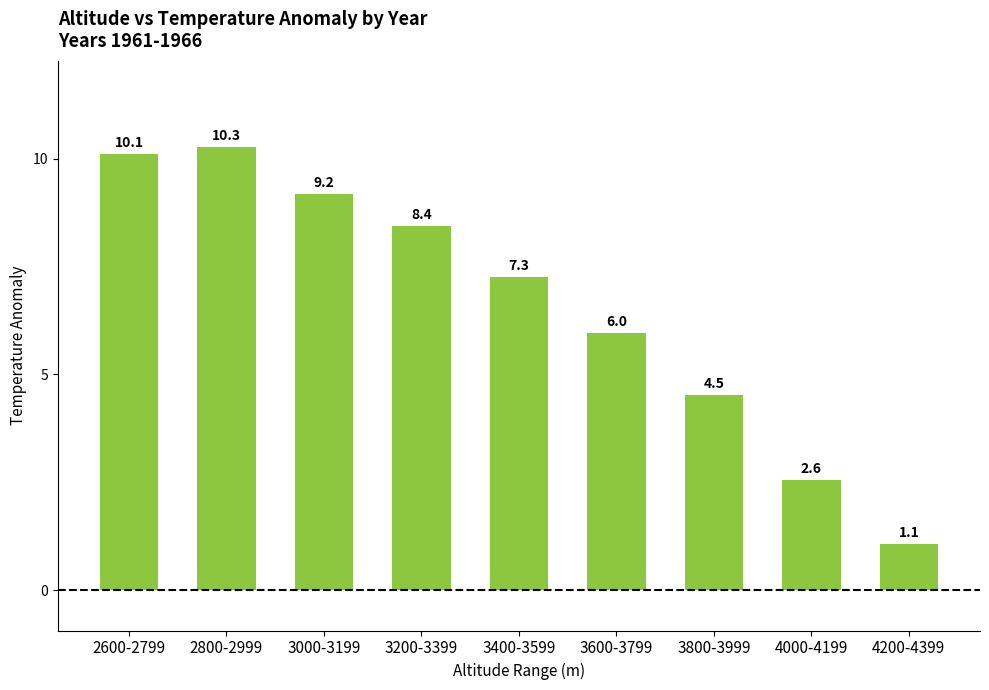

List the labels in order of value, smallest first.

4200-4399, 4000-4199, 3800-3999, 3600-3799, 3400-3599, 3200-3399, 3000-3199, 2600-2799, 2800-2999